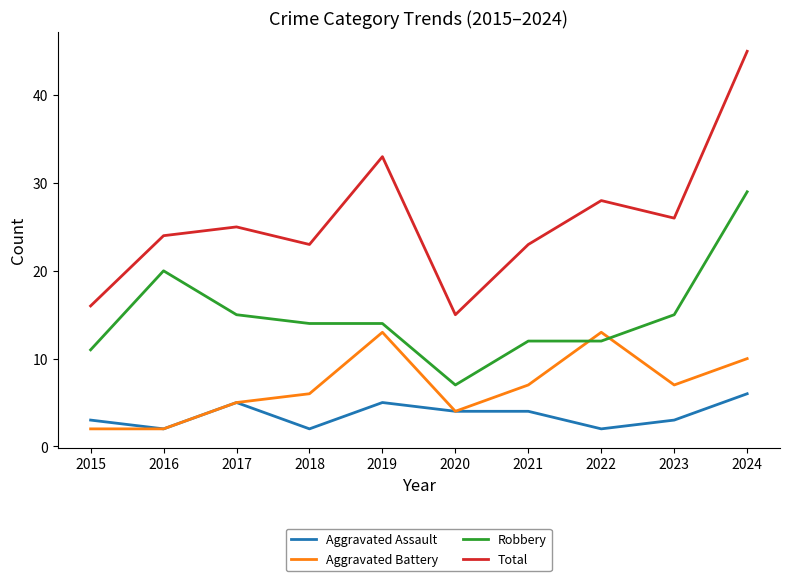

How many intersections are there between Robbery and Aggravated Battery?

2